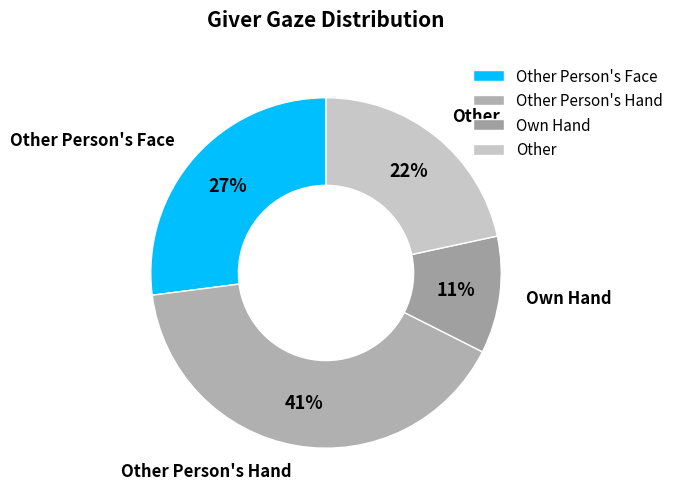

To the nearest percent, what is the average slice percentage?

25%